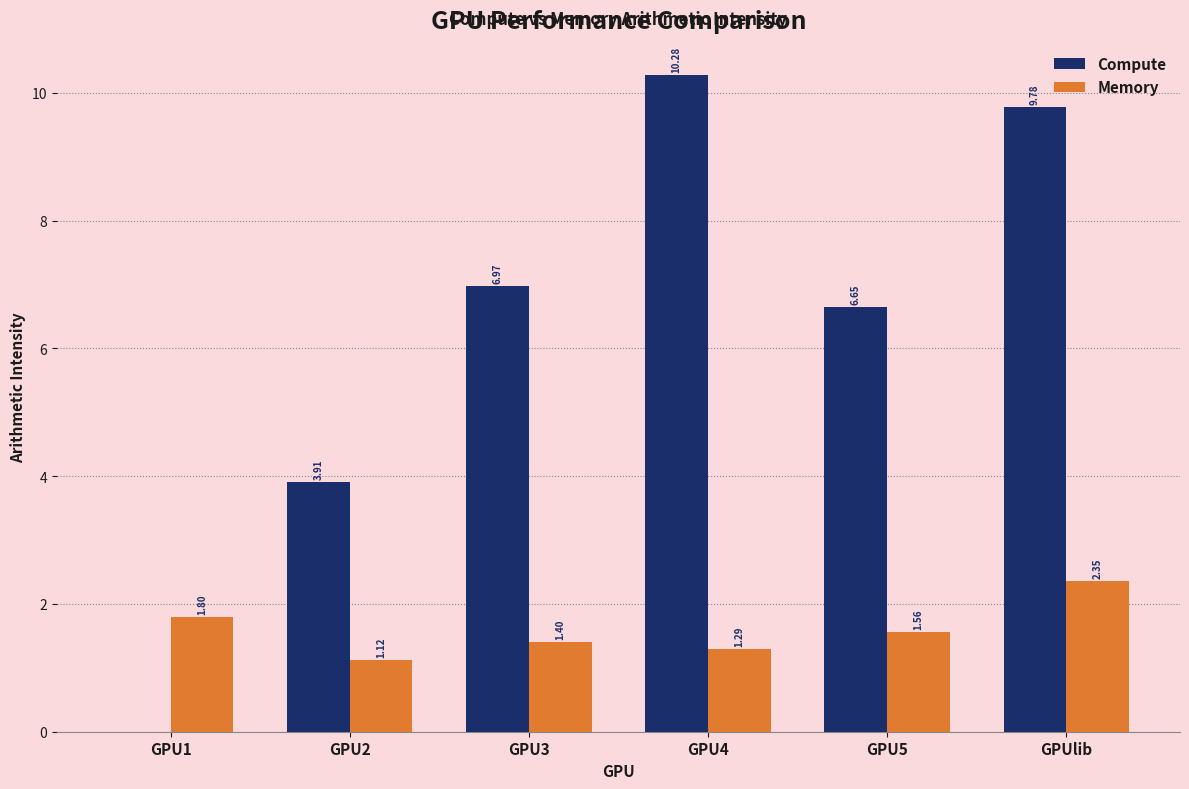

What is the sum of the Compute values at GPU3 and GPU2?

10.9